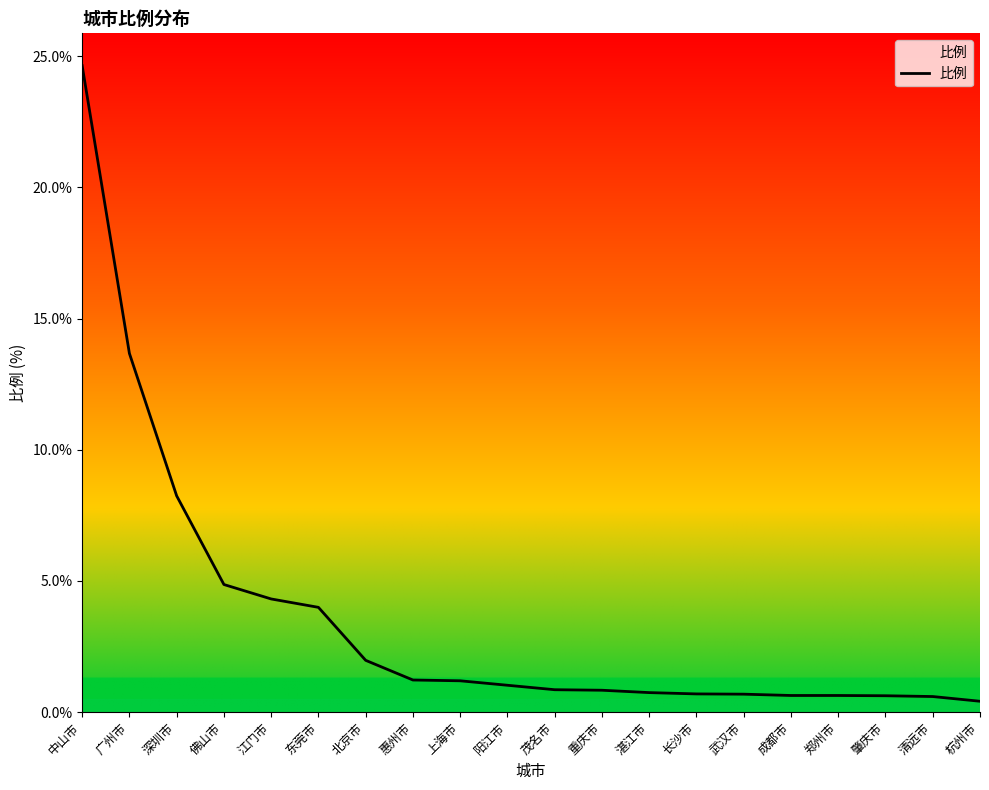

What is the difference between the maximum and minimum values?

24.2